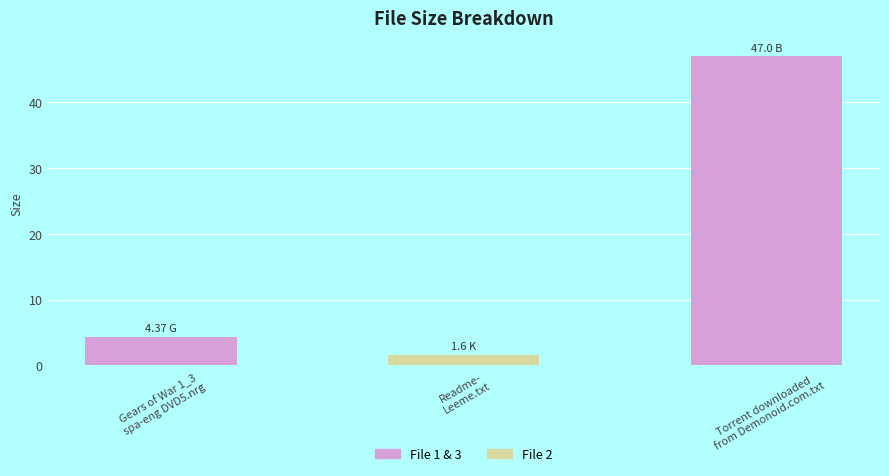

At which category does the chart reach its peak across all series?

Torrent downloaded
from Demonoid.com.txt